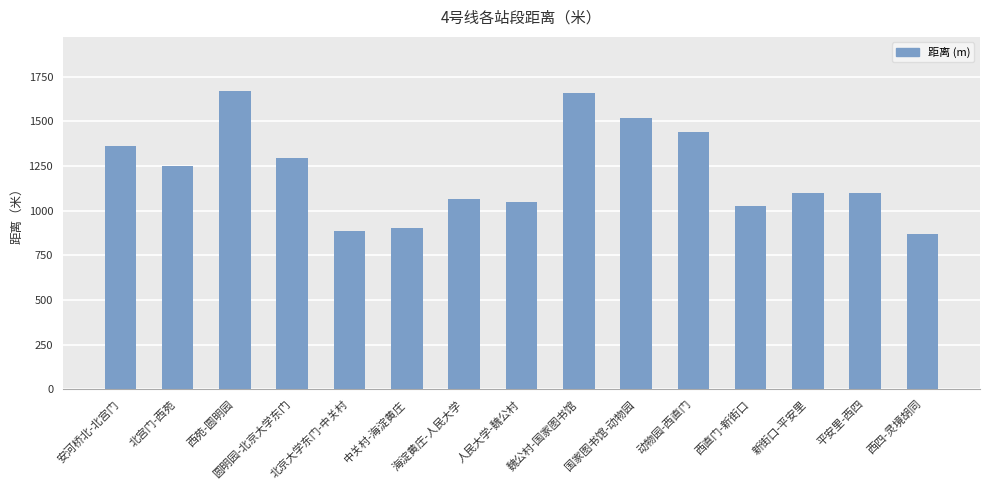

What is the greatest value displayed?

1672